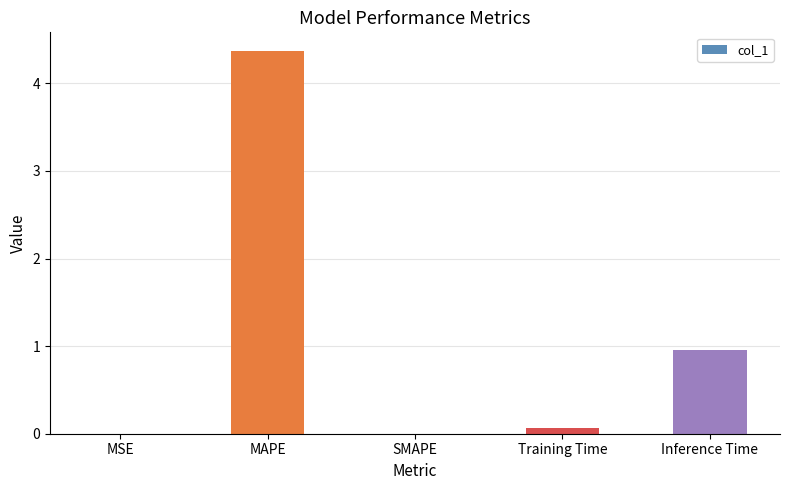

What is the change in value from MSE to Training Time?

+0.1